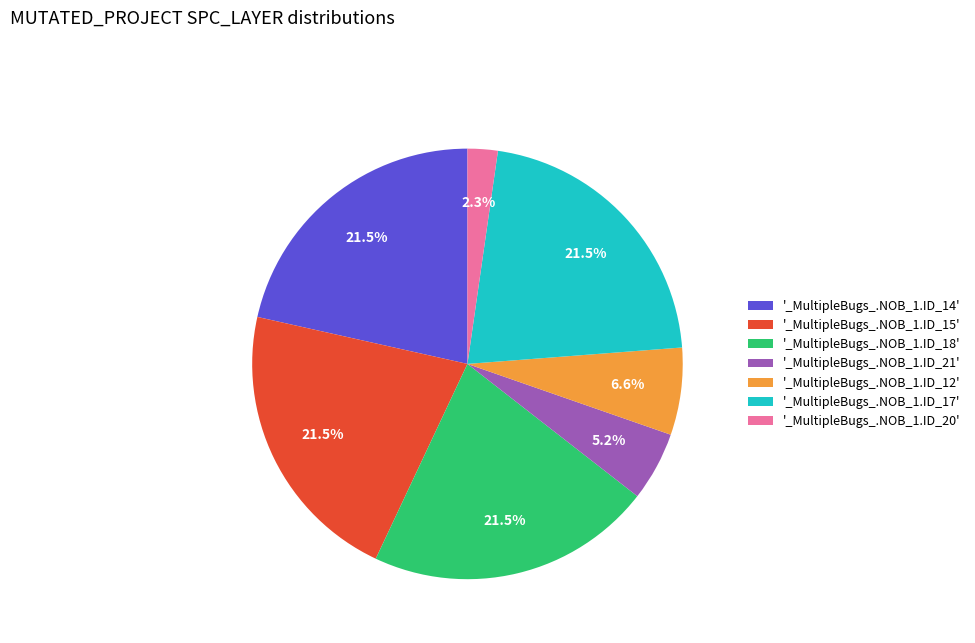

Is there a majority slice in this chart?

No